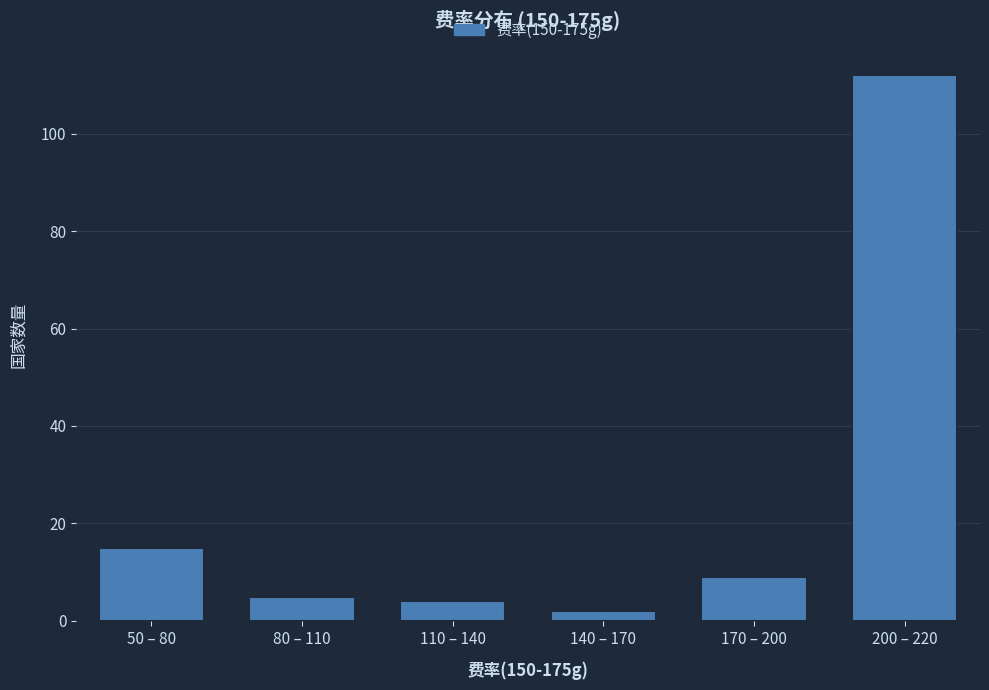

Reading left to right, what are all the values shown in this chart?

50 – 80=15	80 – 110=5	110 – 140=4	140 – 170=2	170 – 200=9	200 – 220=112